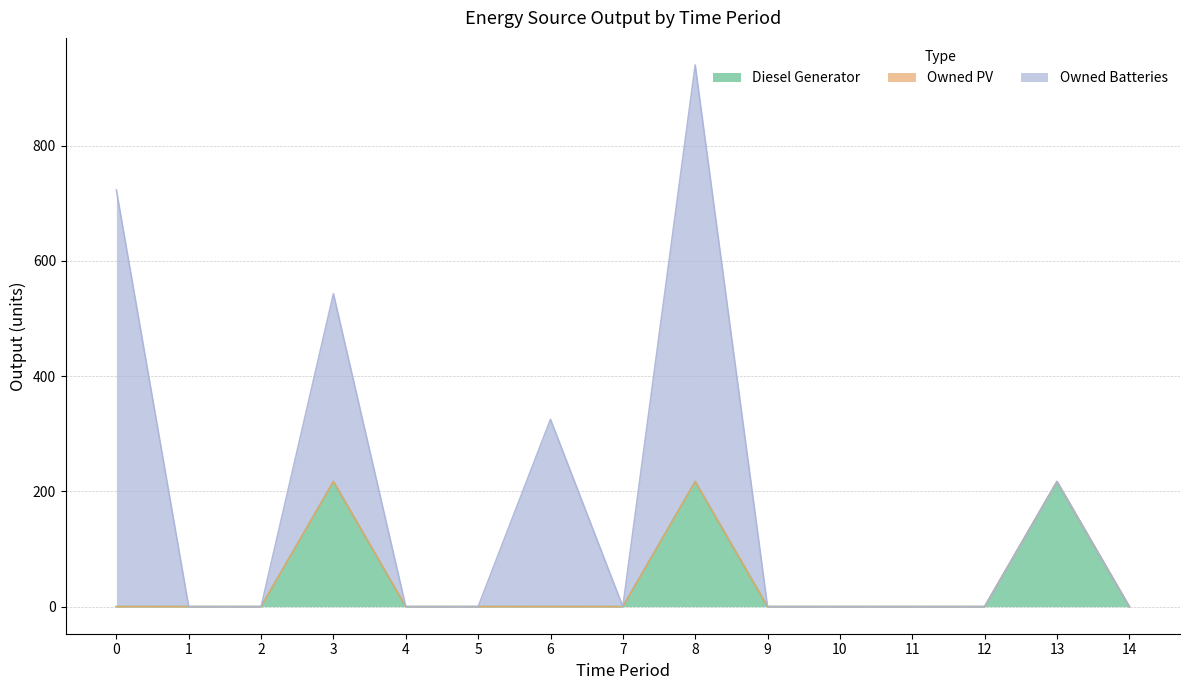

Between 1 and 8, which is larger?

8